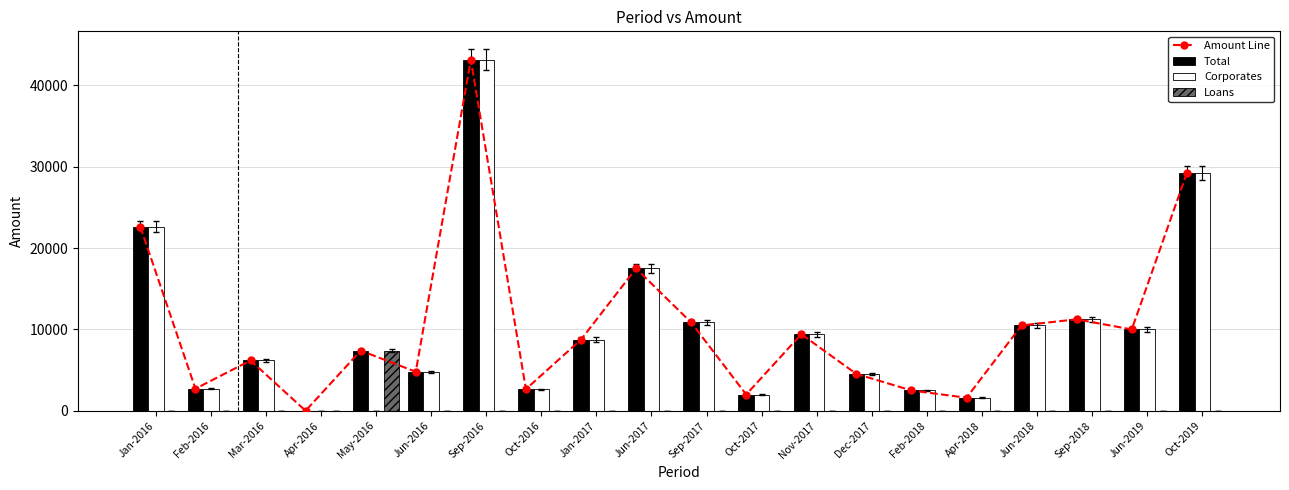

Does the chart contain any negative values?

No